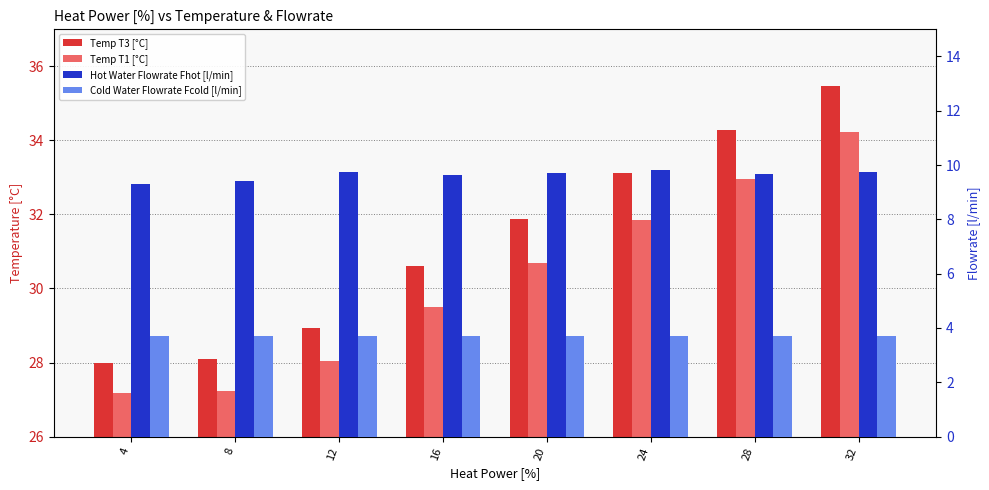

The Cold Water Flowrate Fcold [l/min] series shows 3.7 at 4. True or false?

True